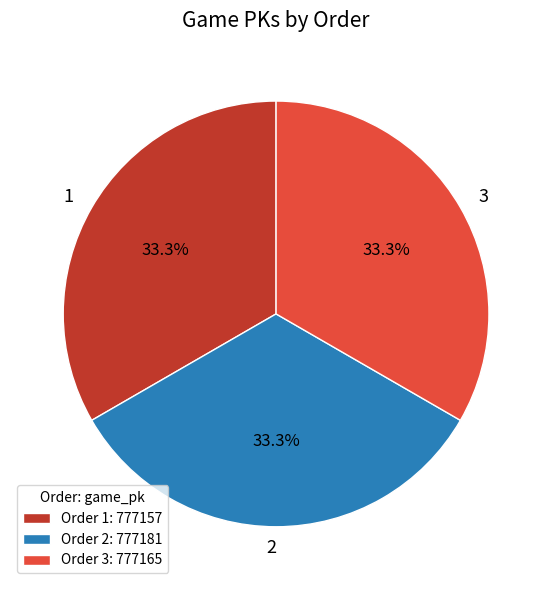

Count the number of slices in the pie.

3